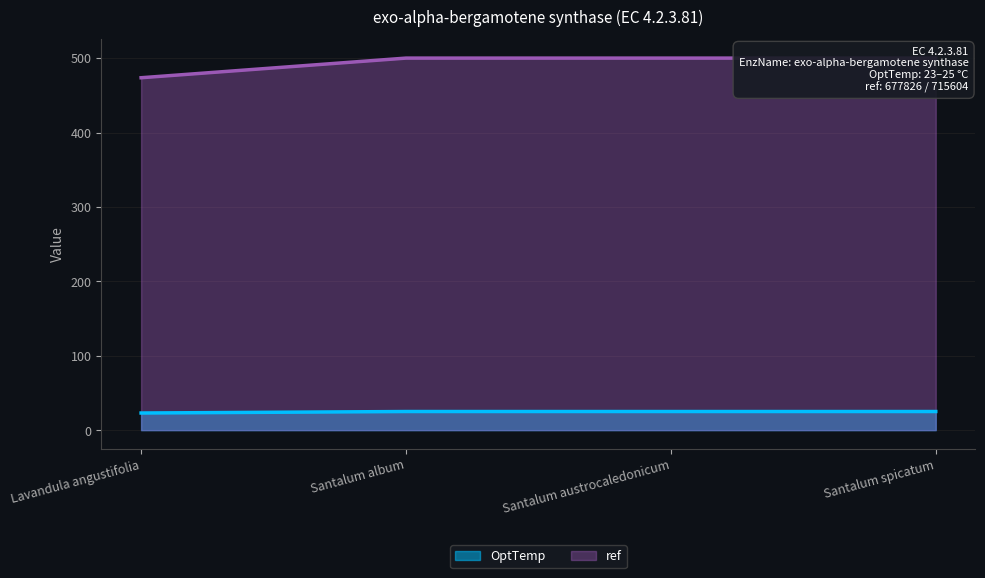

Which category has the lowest value across all series?

Lavandula angustifolia